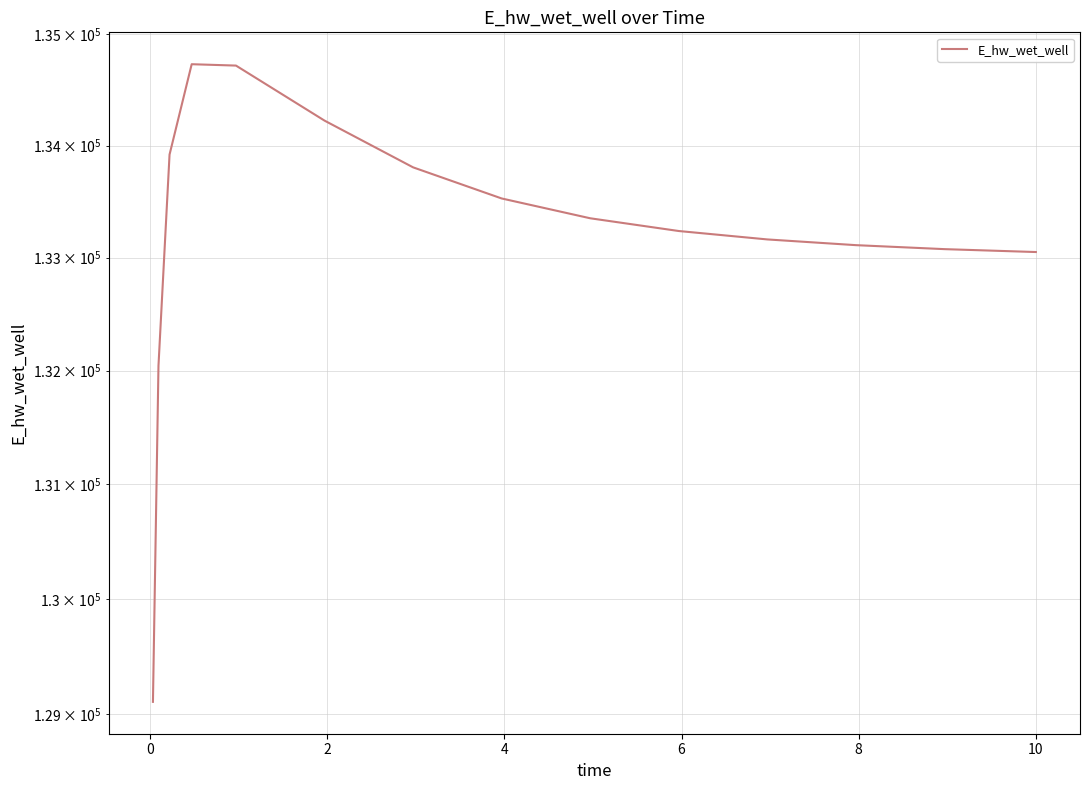

What value does the data have at 10?

133049.8